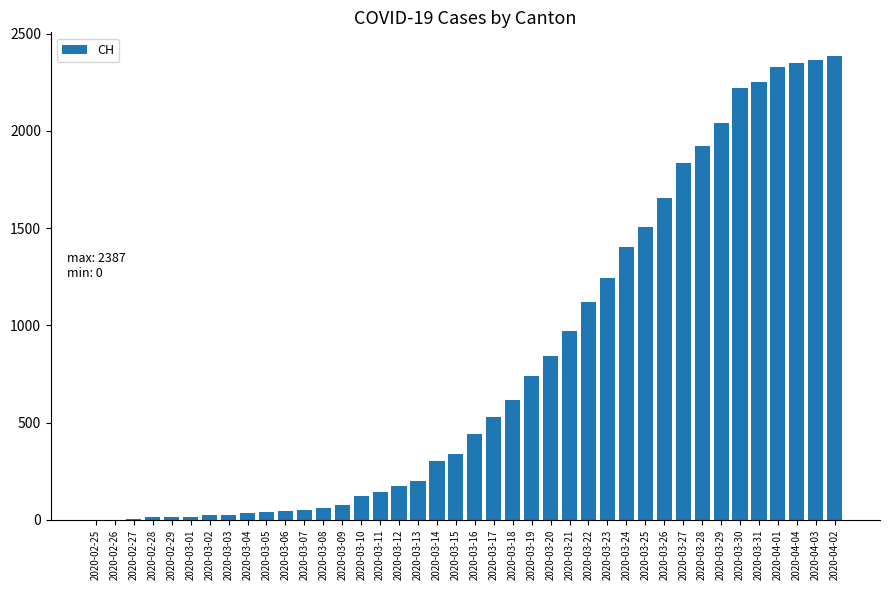

How many distinct data groups are displayed?

1